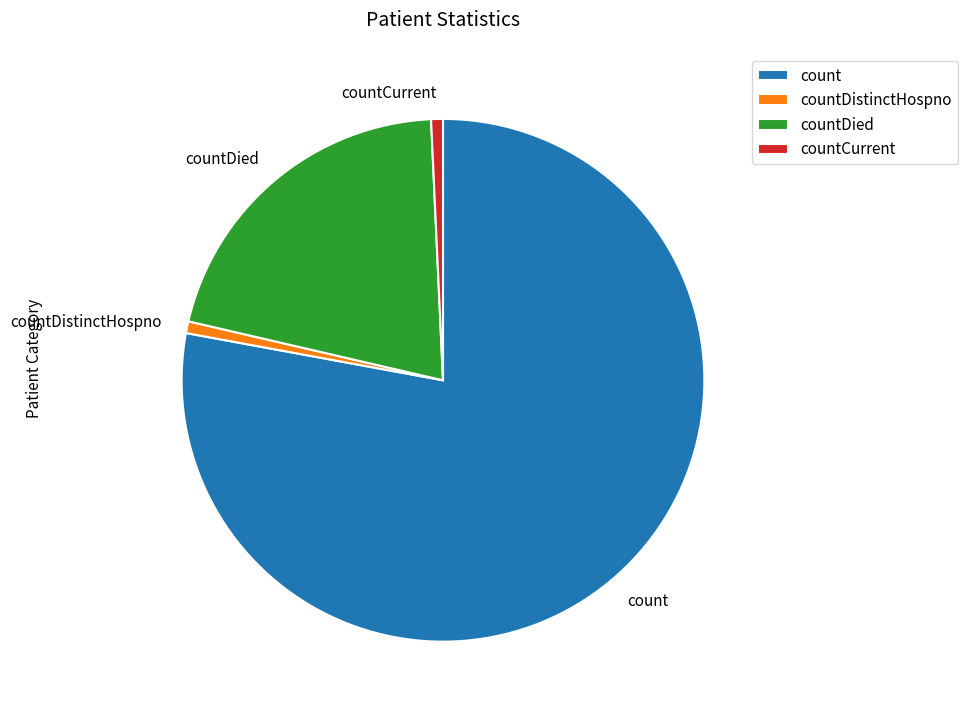

Which category has the biggest portion of the pie?

count